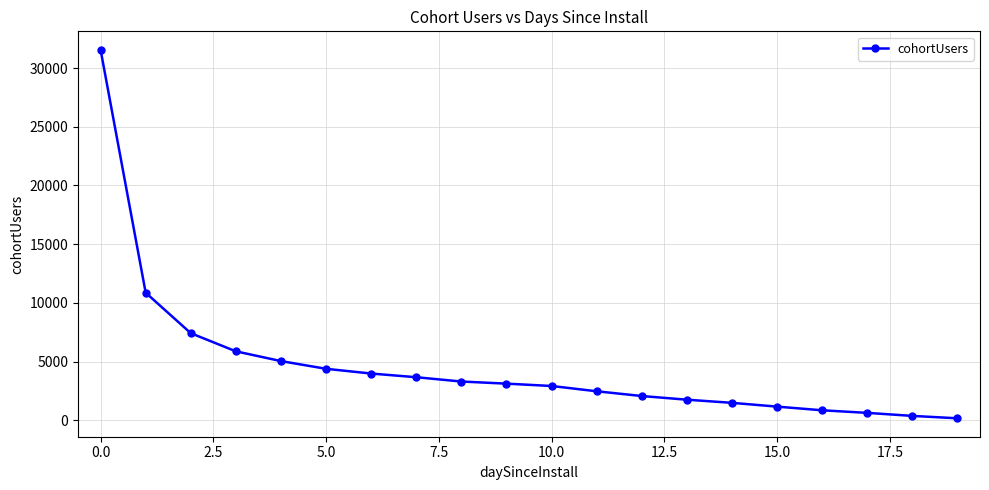

What is the maximum value shown in the chart?

31558